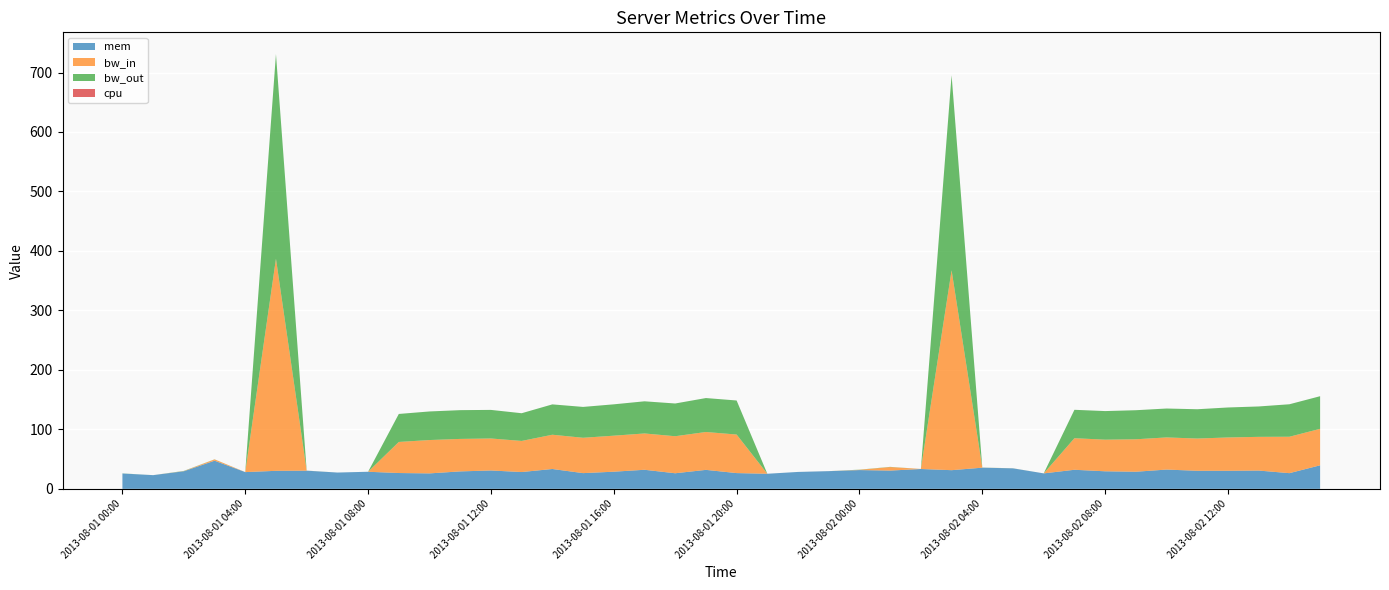

Reading right to left, what are all the values shown in this chart?

mem: 39.6	26.4	30.8	30.4	30.4	32.4	28.8	29.5	32.1	26.0	34.5	35.6	31.4	33.4	30.7	31.6	29.8	28.4	25.4	26.5	31.9	26.2	32.1	28.8	26.4	33.4	28.3	30.9	29.4	26.0	26.6	28.7	27.4	30.5	30.3	28.2	47.3	29.6	23.0	25.8
bw_in: 61.3	61.2	56.7	56.0	54.2	54.0	54.6	53.2	53.1	0.0	0.1	0.1	336.1	0.0	5.9	0.5	0.0	0.0	0.0	64.8	63.7	62.2	61.0	60.5	59.4	57.6	52.3	53.8	54.6	56.1	52.2	0.0	0.0	0.1	356.6	0.0	2.2	0.3	0.0	0.0
bw_out: 54.8	54.6	51.1	50.4	49.2	48.6	48.9	48.0	47.8	0.0	0.1	0.1	327.9	0.0	0.3	0.2	0.0	0.0	0.0	57.2	57.0	55.0	54.1	52.7	51.9	51.0	46.6	48.0	48.4	48.0	47.1	0.0	0.0	0.1	344.1	0.0	0.1	0.3	0.0	0.2
cpu: 0.0	0.0	0.0	0.0	0.0	0.0	0.0	0.0	0.0	0.0	0.0	0.0	0.0	0.0	0.0	0.0	0.0	0.0	0.0	0.0	0.0	0.0	0.0	0.0	0.0	0.0	0.0	0.0	0.0	0.0	0.0	0.0	0.0	0.0	0.0	0.0	0.0	0.0	0.0	0.0